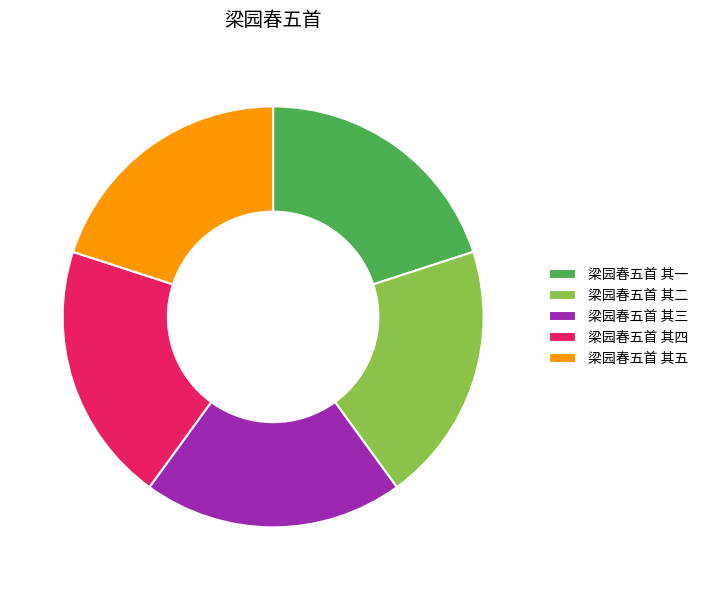

How many segments does this pie chart have?

5